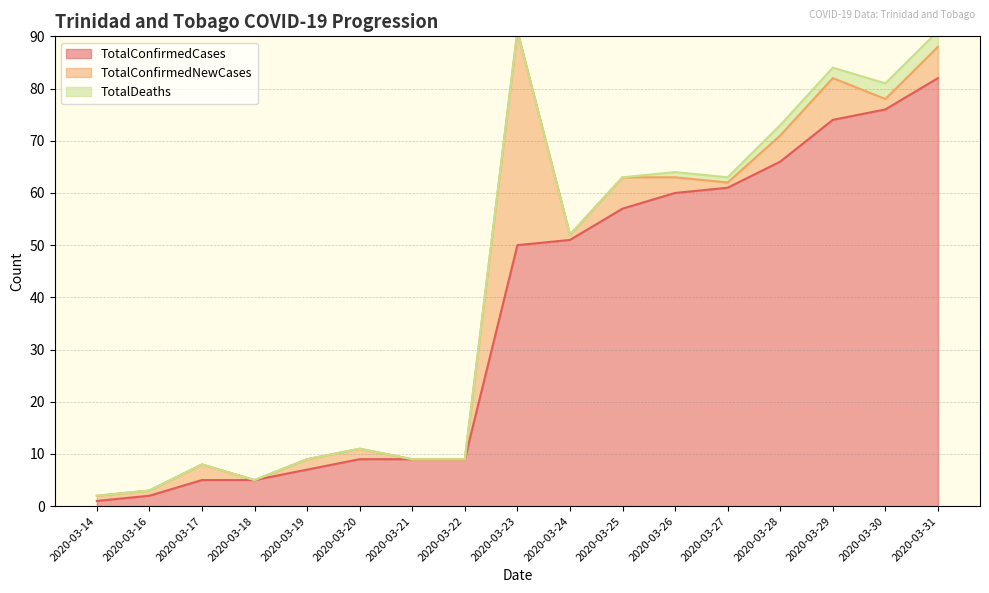

At which label is TotalConfirmedCases closest to 41?

2020-03-23